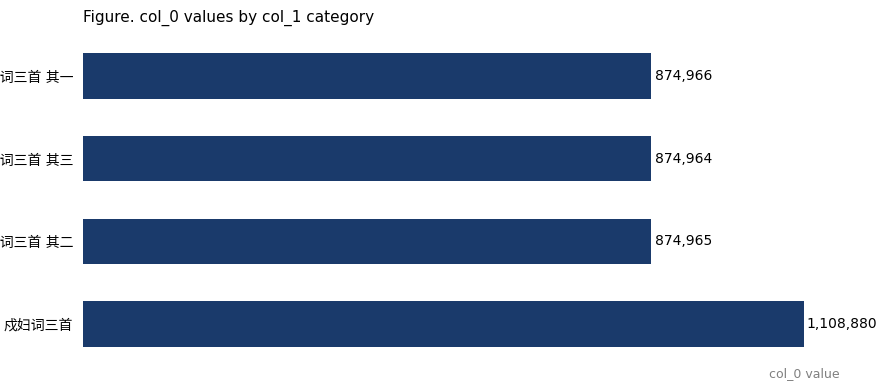

Count the number of categories in the chart.

4